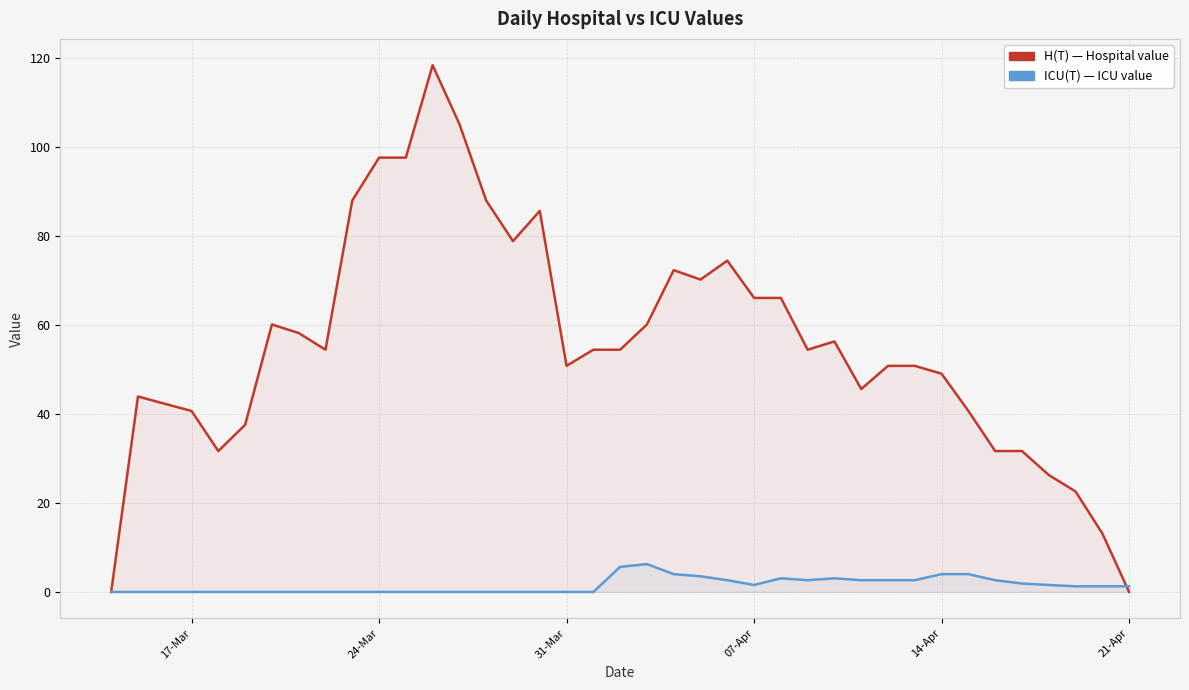

What is the average value of the H(T) series?

55.6